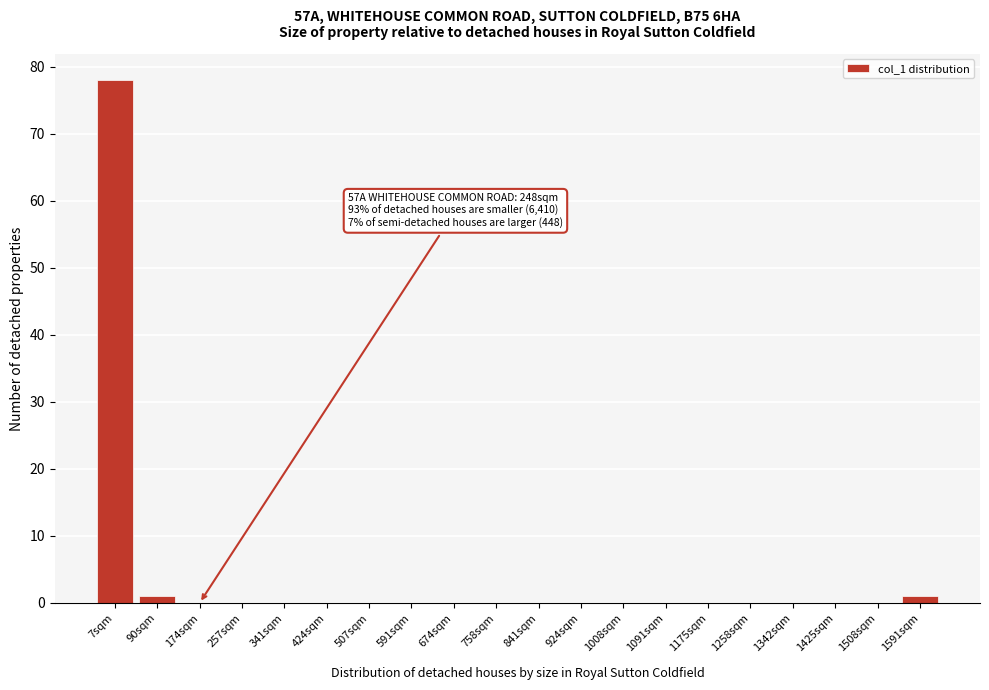

Reading right to left, transcribe all the data shown in this chart.

1591sqm=1	1508sqm=0	1425sqm=0	1342sqm=0	1258sqm=0	1175sqm=0	1091sqm=0	1008sqm=0	924sqm=0	841sqm=0	758sqm=0	674sqm=0	591sqm=0	507sqm=0	424sqm=0	341sqm=0	257sqm=0	174sqm=0	90sqm=1	7sqm=78